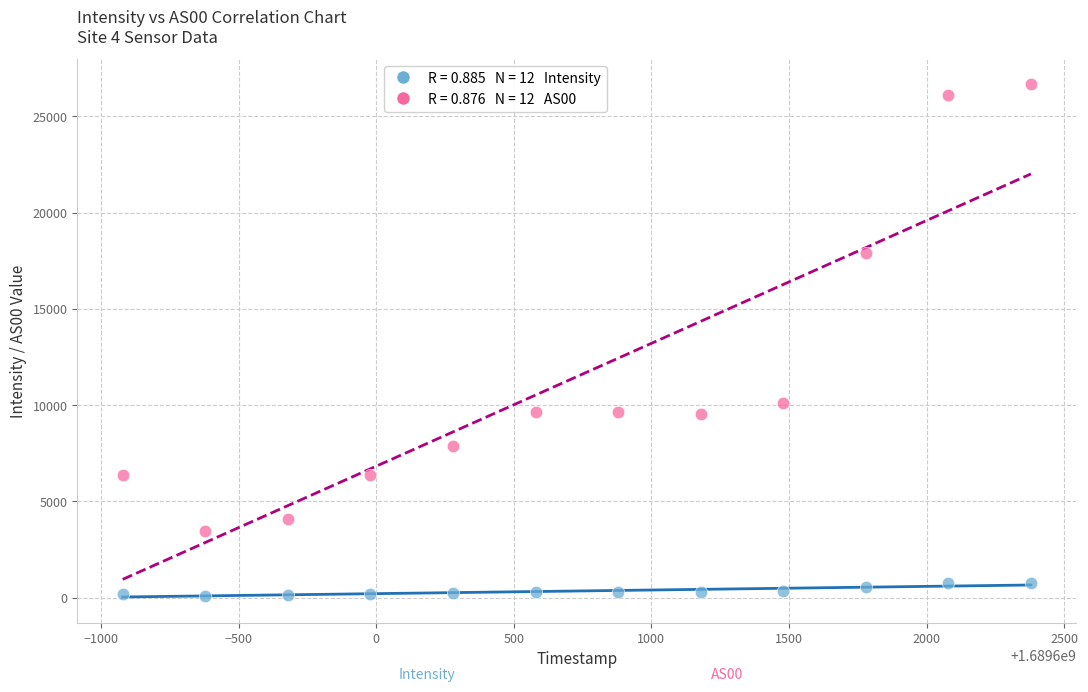

Across all series, what Y value is closest to 13375?

10103.0